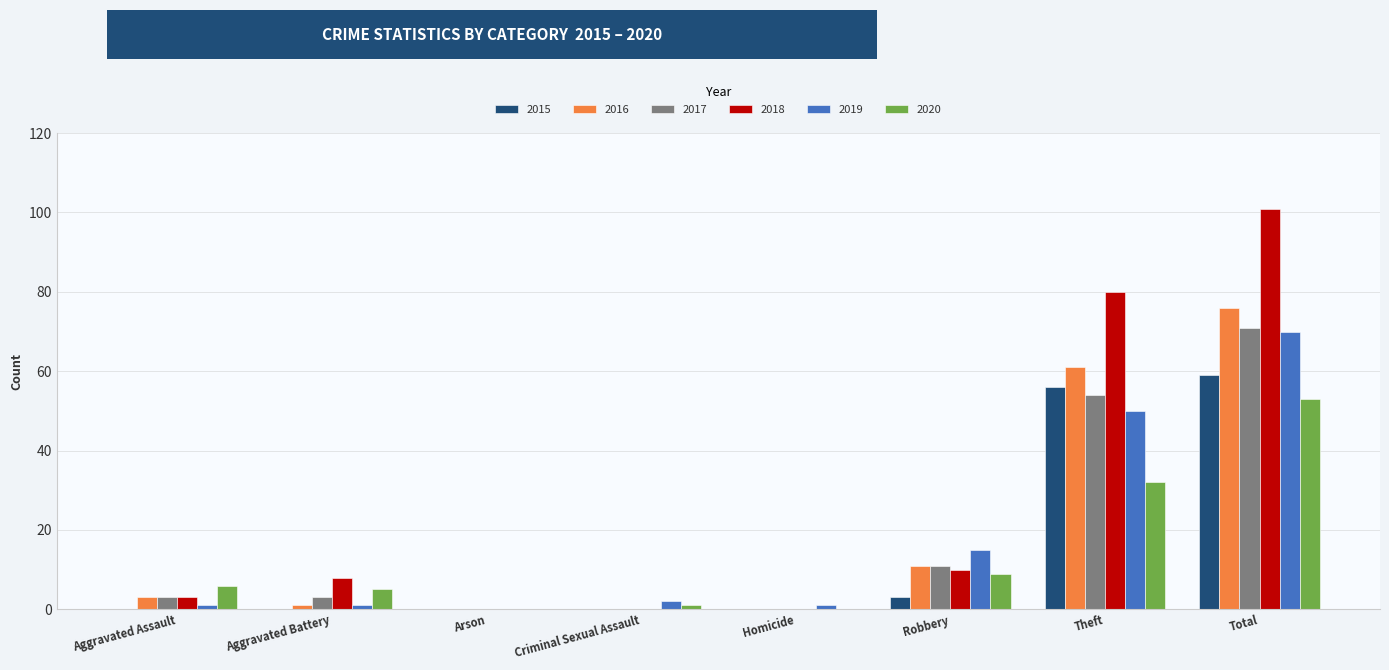

The 2020 series shows 0 at Arson. True or false?

True